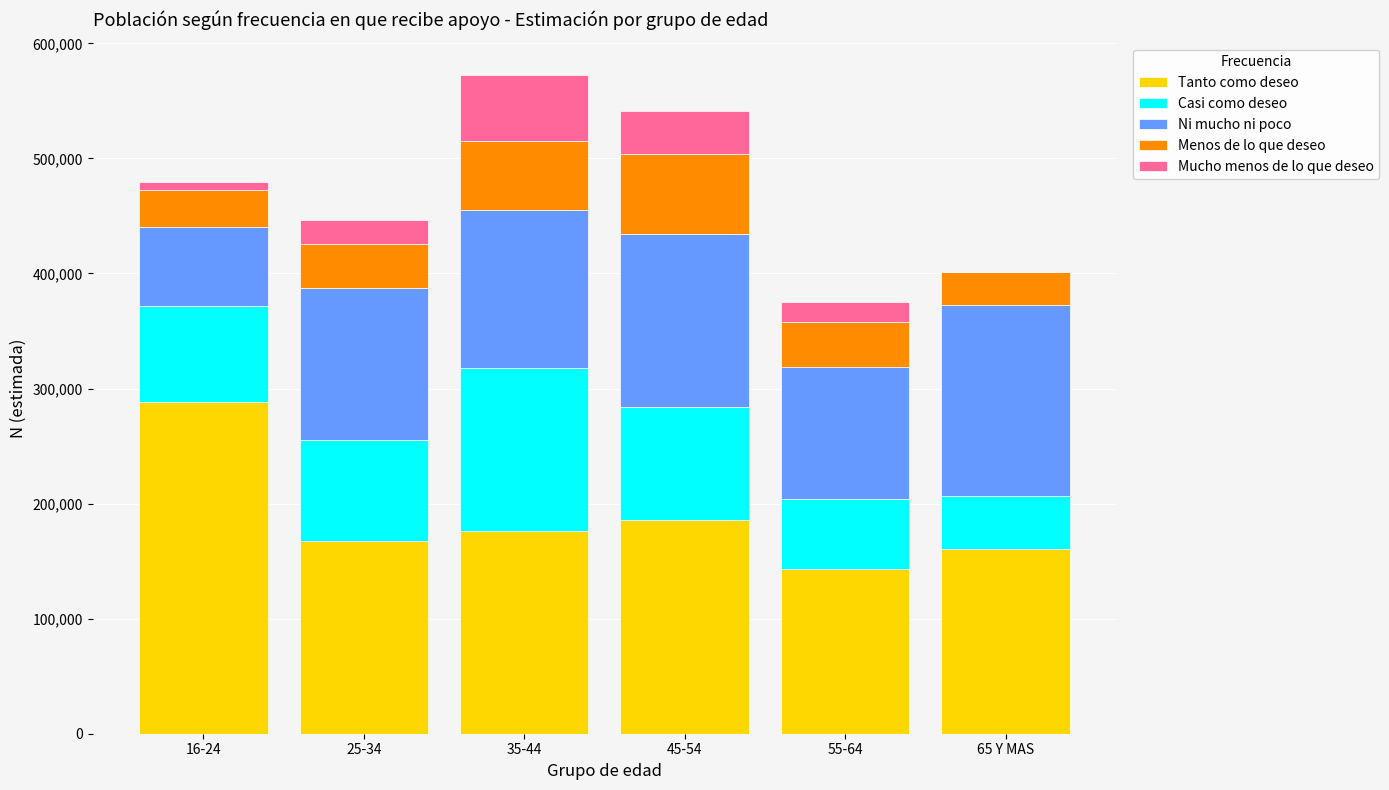

What is the maximum value for Tanto como deseo?

288515